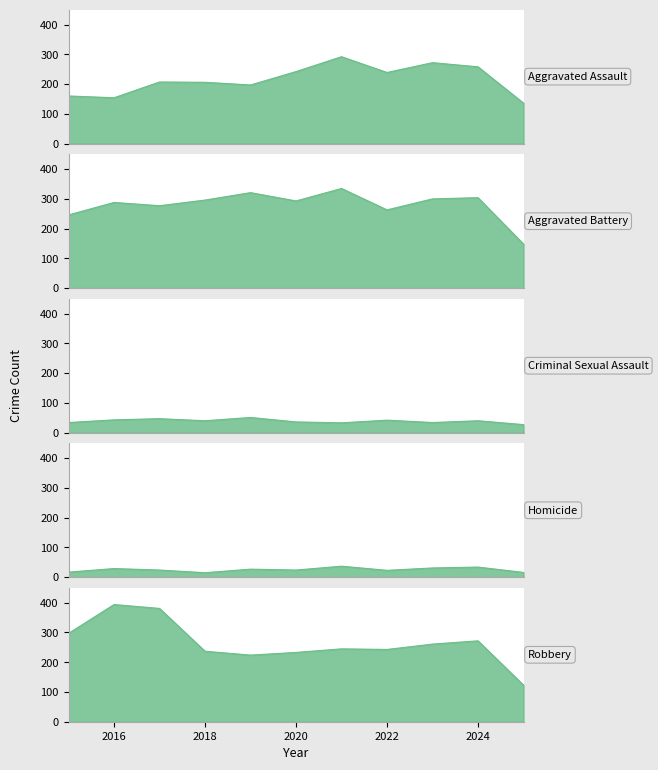

What is the greatest value displayed?

394